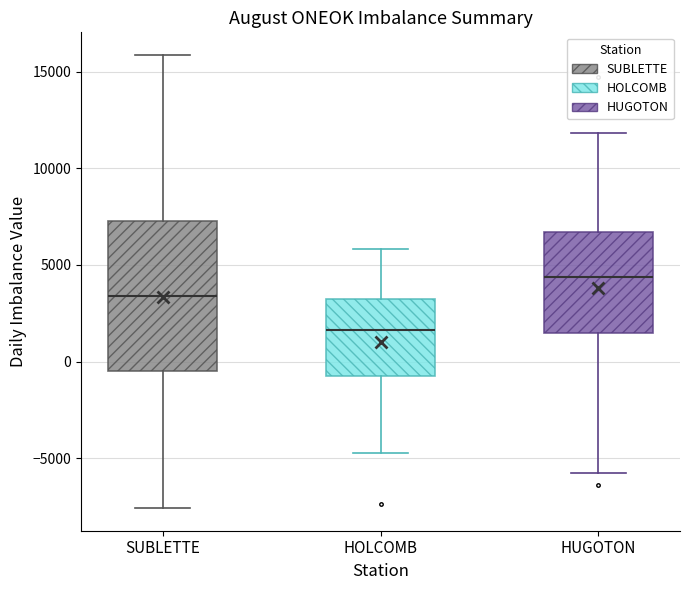

Where is the upper edge of the box for HUGOTON on the y-axis? The values are not printed on the chart, so give them approximately, as read against the axis.

6500